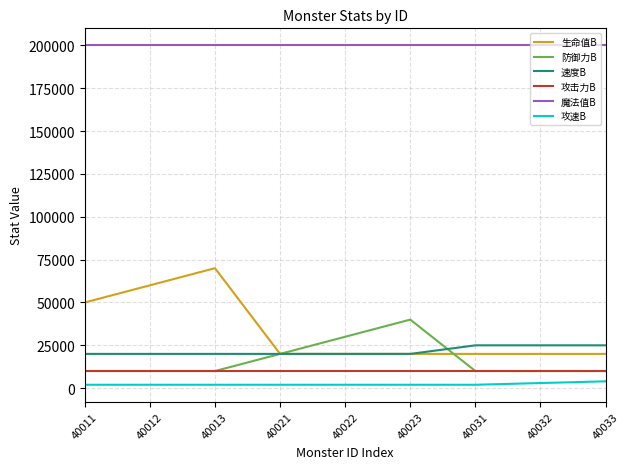

Count the number of data series in this chart.

6